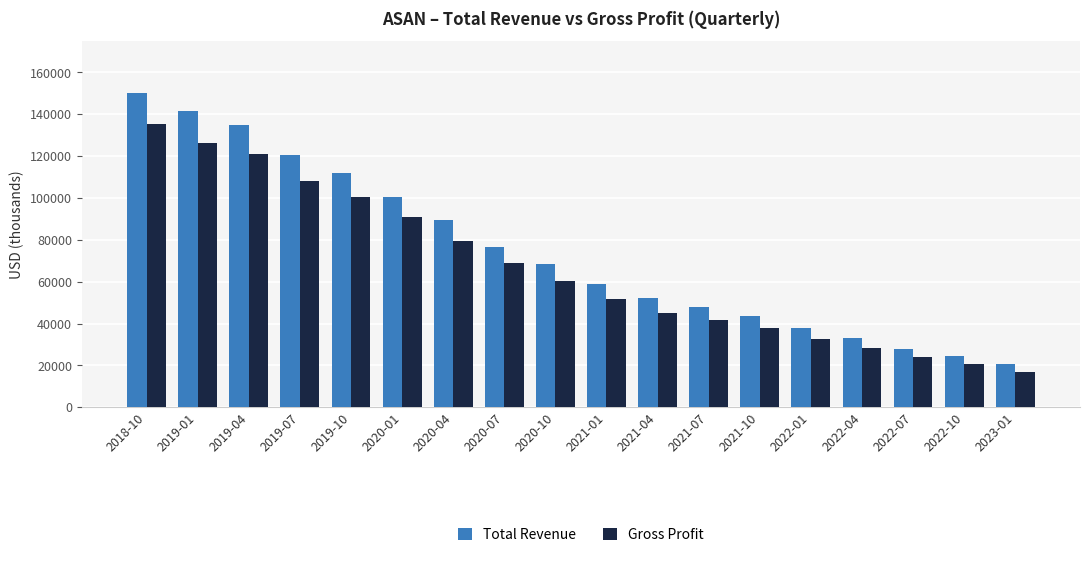

Does the chart contain any negative values?

No